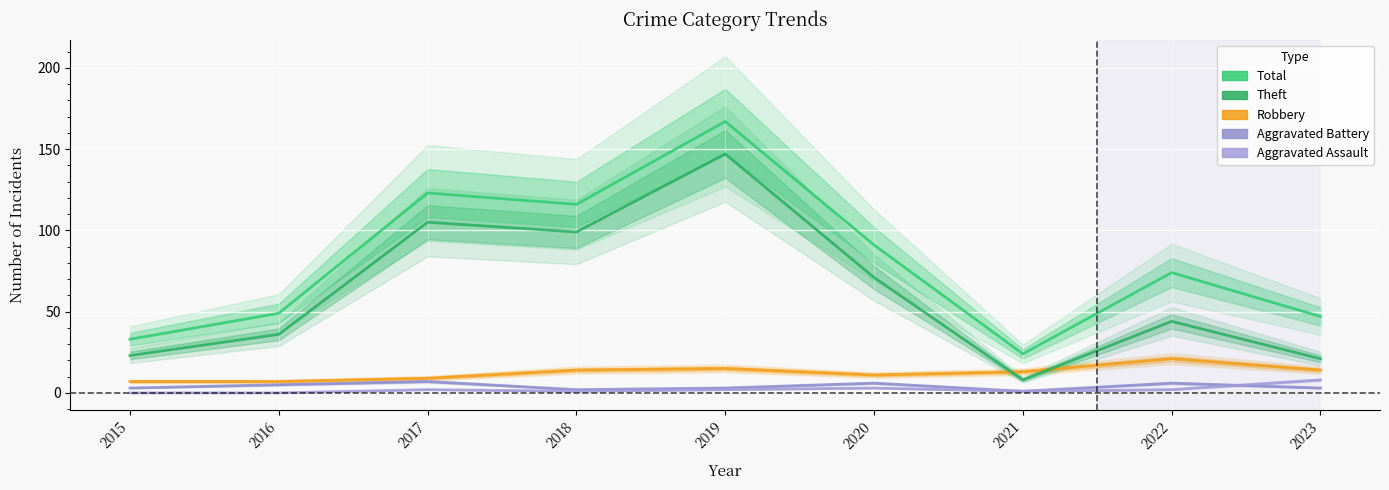

Is it true that Aggravated Battery equals 1 at 2021?

True